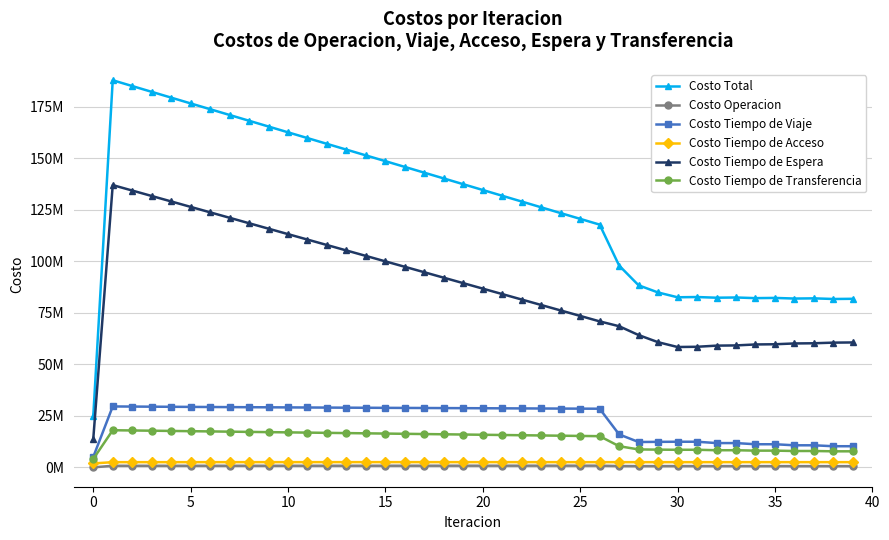

What is the lowest value of the Costo Total series?

24745852.3